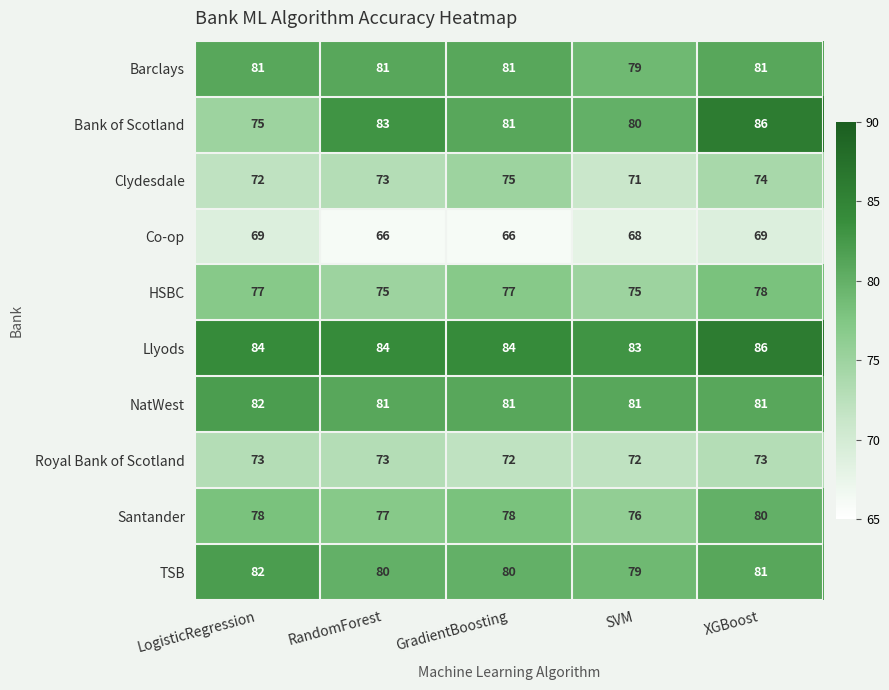

True or false: NatWest has a value of 138 at SVM.

False